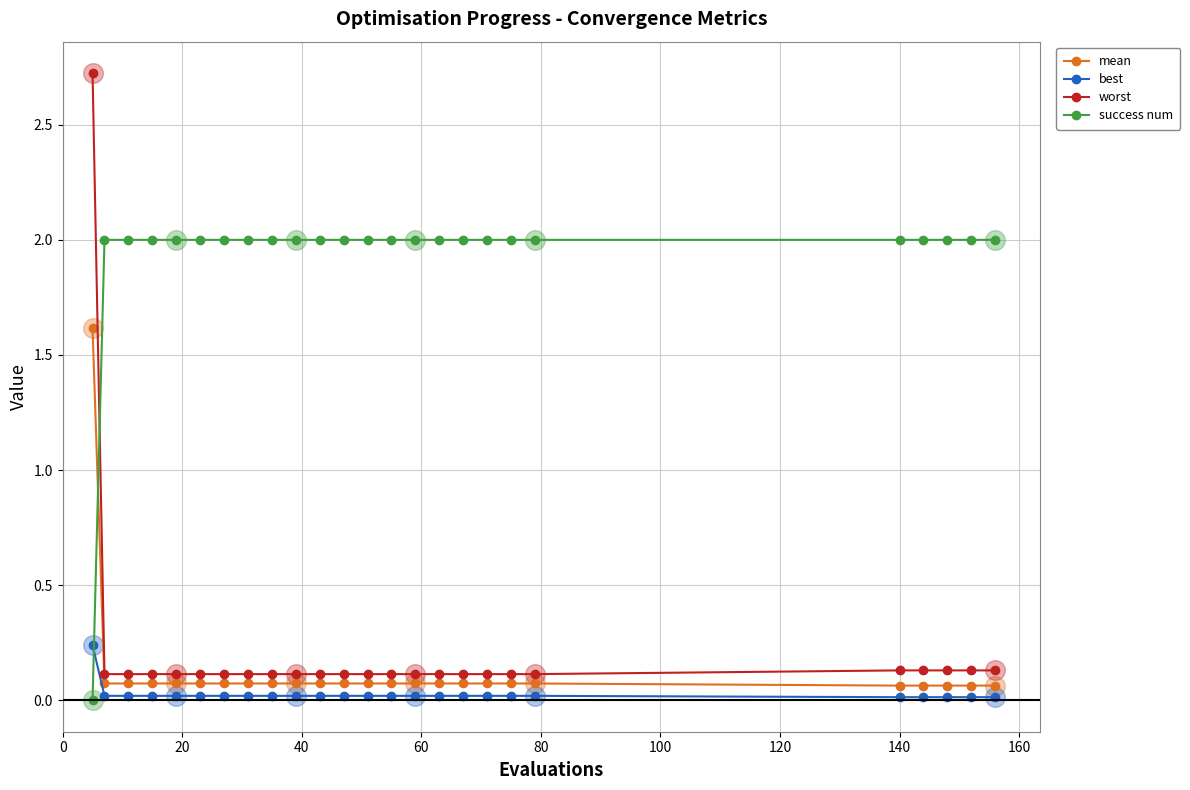

What is the highest value of the success num series?

2.0